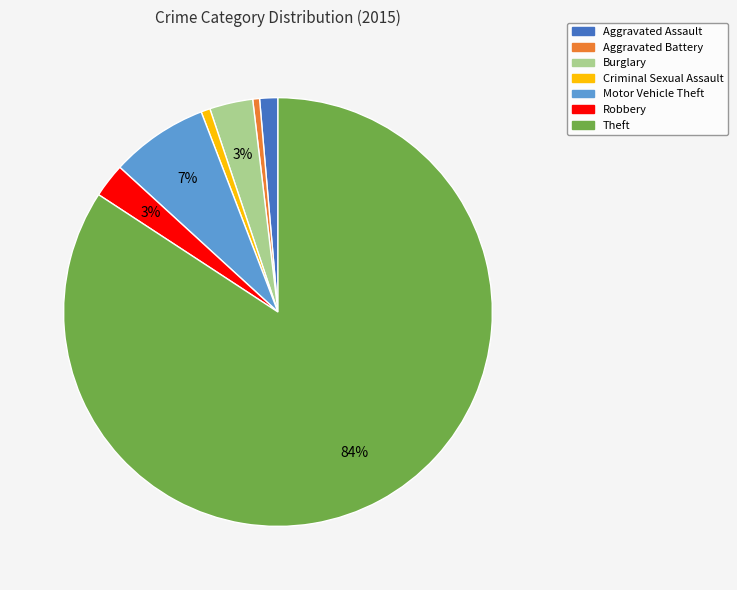

To the nearest percent, what is the combined percentage of Criminal Sexual Assault and Aggravated Assault?

2%